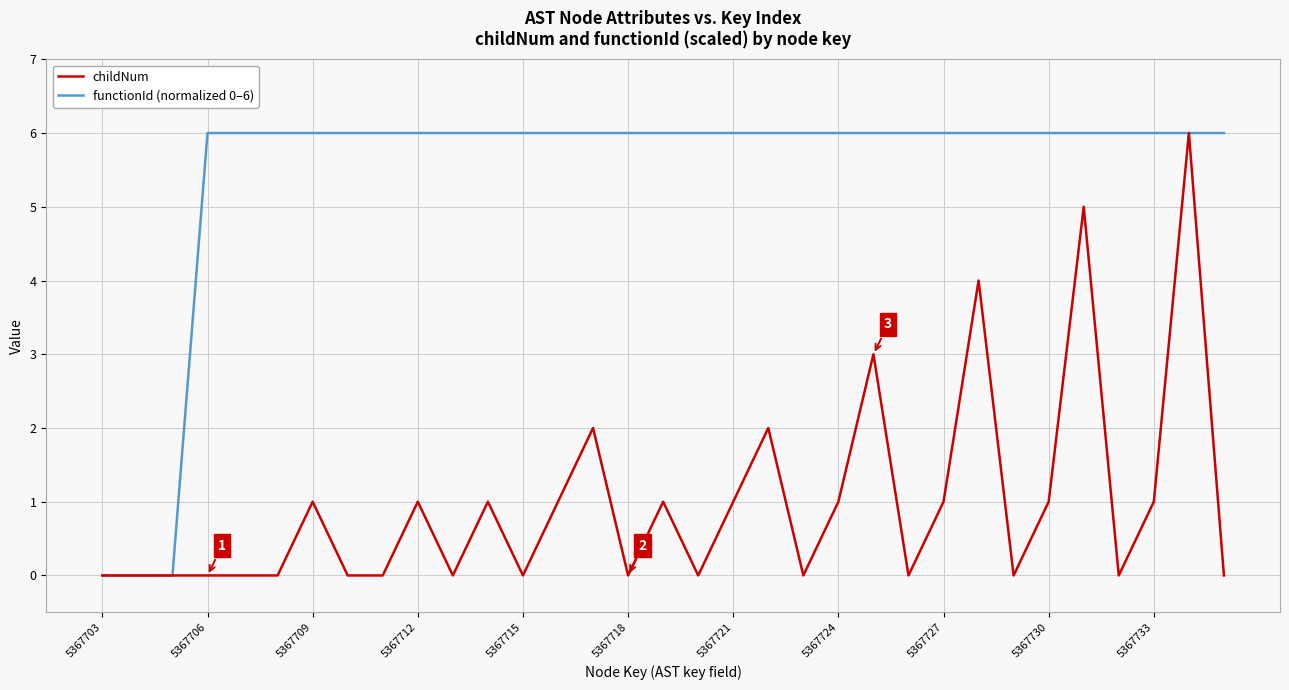

Reading left to right, transcribe all the data shown in this chart.

childNum: 0	0	0	0	0	0	1	0	0	1	0	1	0	1	2	0	1	0	1	2	0	1	3	0	1	4	0	1	5	0	1	6	0
functionId (normalized 0–6): 0	0	0	6	6	6	6	6	6	6	6	6	6	6	6	6	6	6	6	6	6	6	6	6	6	6	6	6	6	6	6	6	6